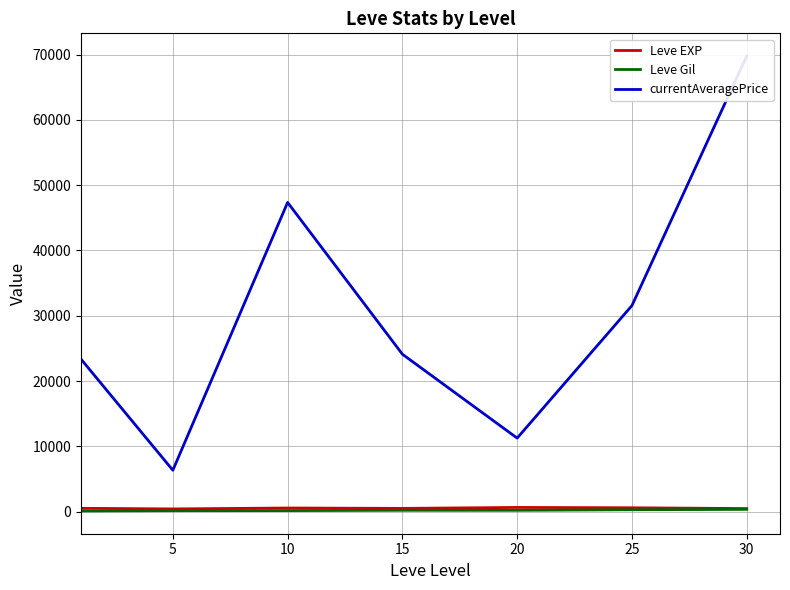

True or false: Leve EXP has more than 0 points higher than both neighbors.

True